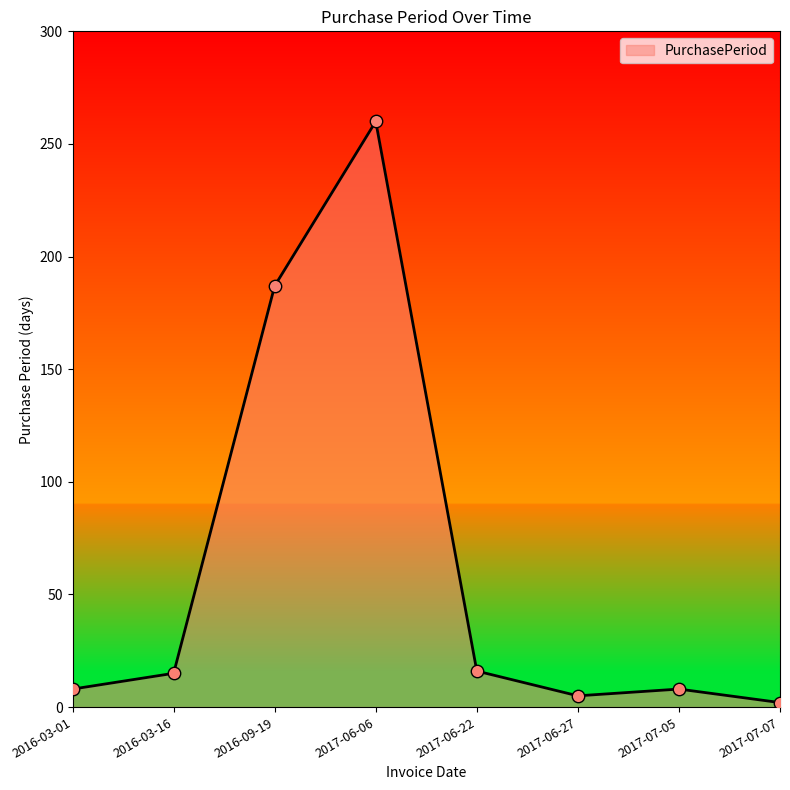

What is the change in value from 2016-03-01 to 2017-06-27?

-3